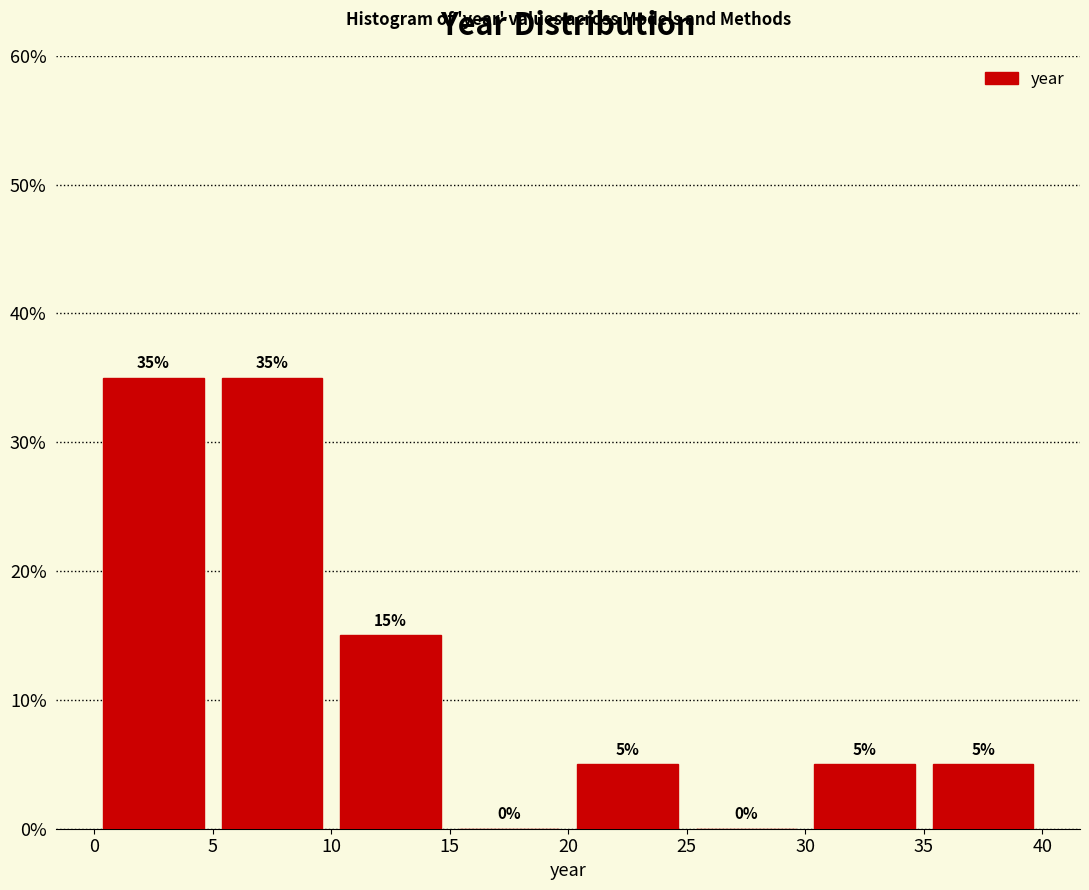

Reading left to right, transcribe this chart: for each bar, give the range it covers on the x-axis and its height.

0 to 5: 35
5 to 10: 35
10 to 15: 15
15 to 20: 0
20 to 25: 5
25 to 30: 0
30 to 35: 5
35 to 40: 5